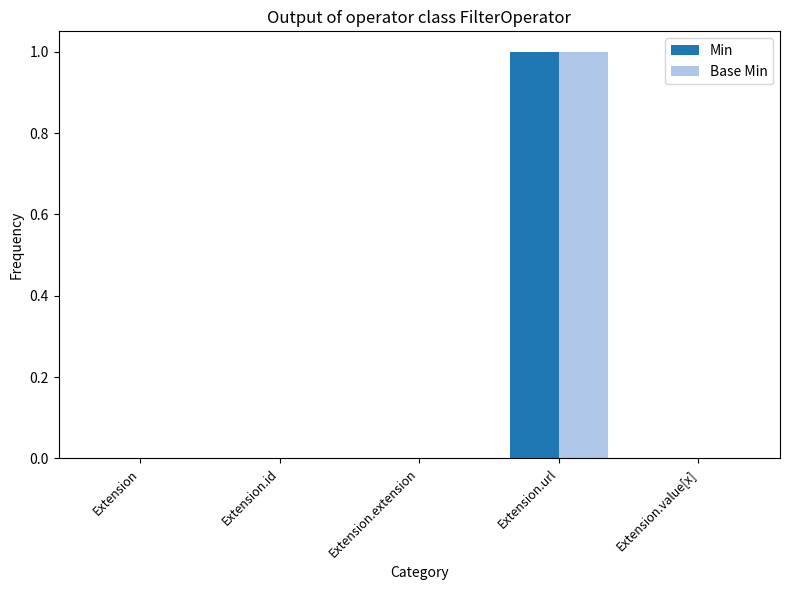

At which category is the sum across all series the highest?

Extension.url